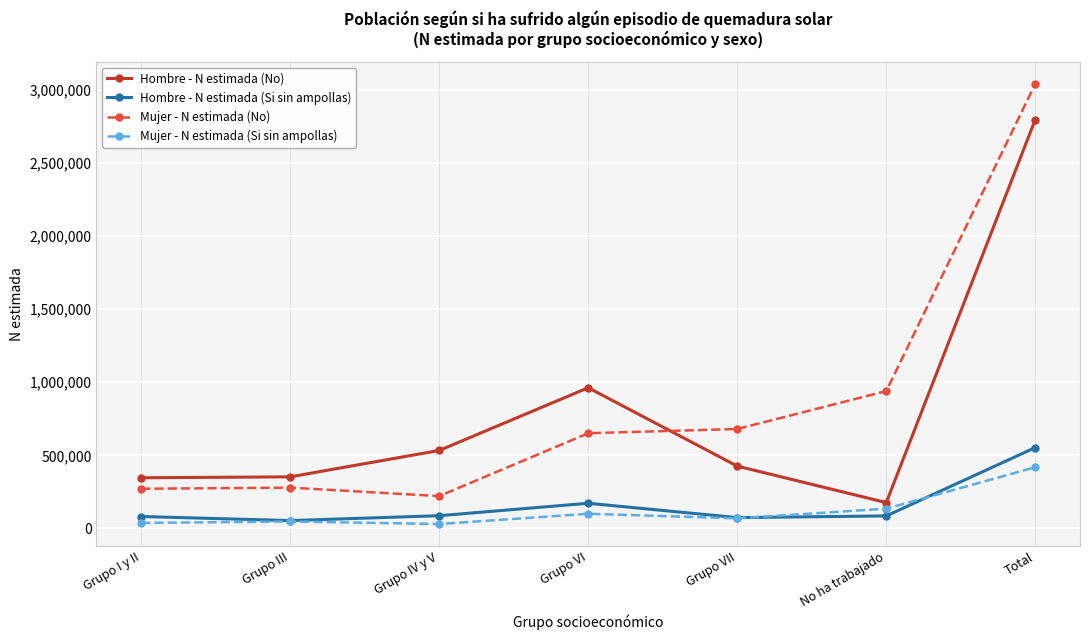

At which label is Hombre - N estimada (No) closest to 1486901?

Grupo VI